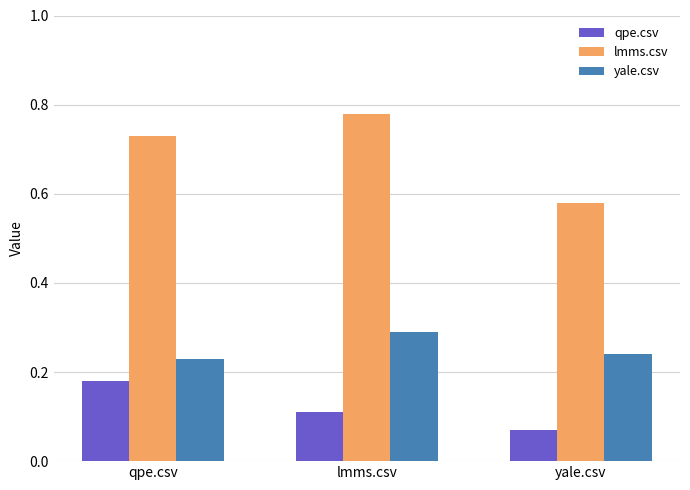

True or false: yale.csv has a value of 0.4 at yale.csv.

False